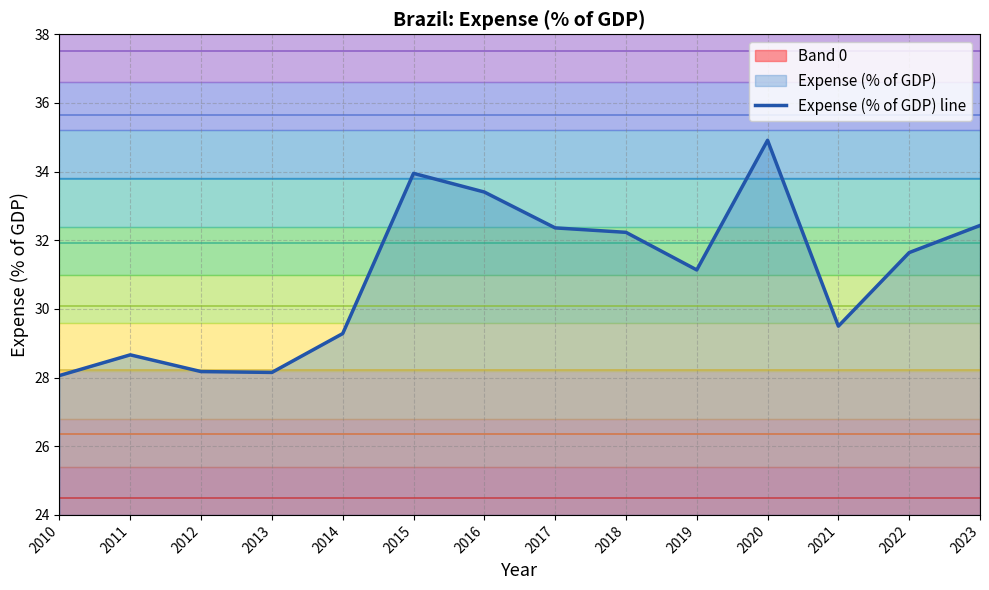

How many values are below 31?

6